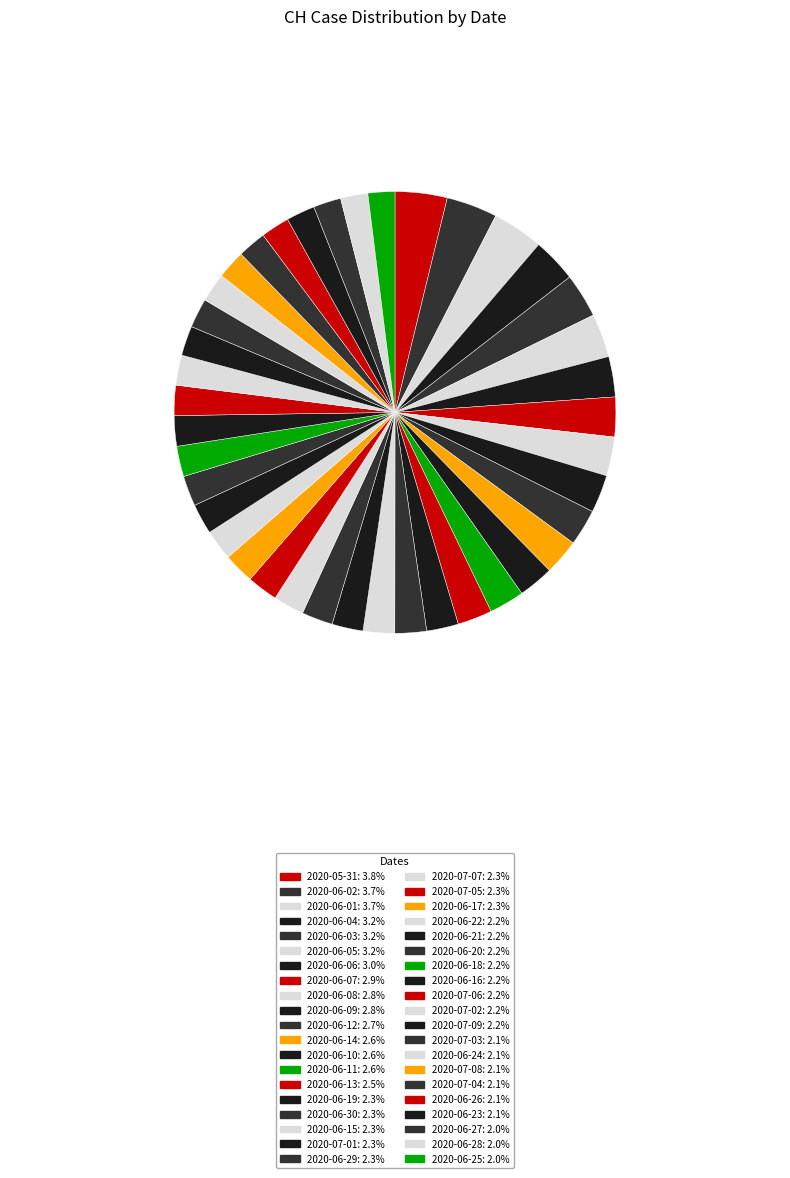

How many segments does this pie chart have?

40